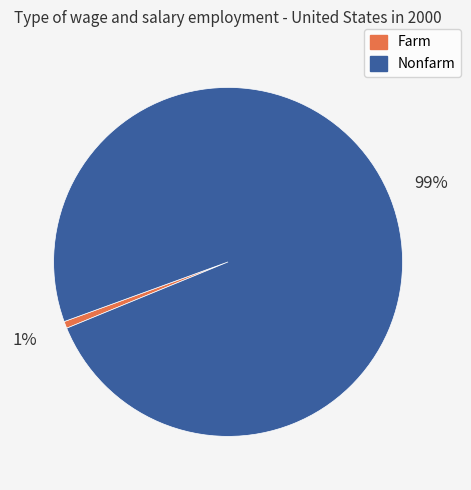

To the nearest percent, what is the average slice percentage?

50%